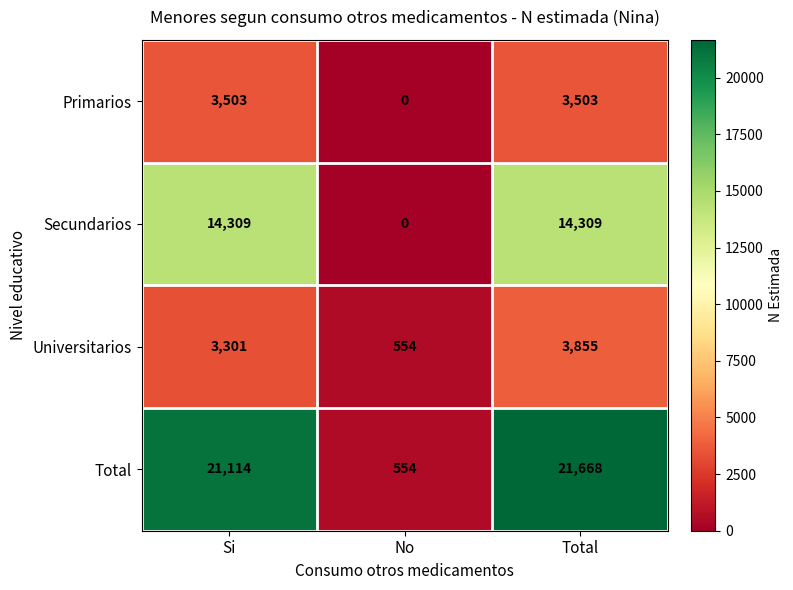

Which series has the widest spread of values?

Total